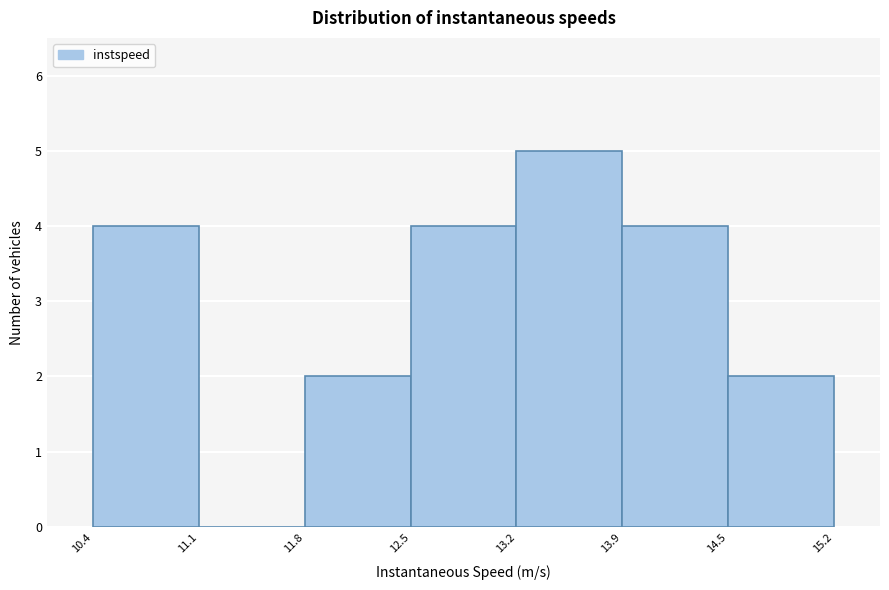

Which range on the x-axis has the tallest bar?

13.2 to 13.9